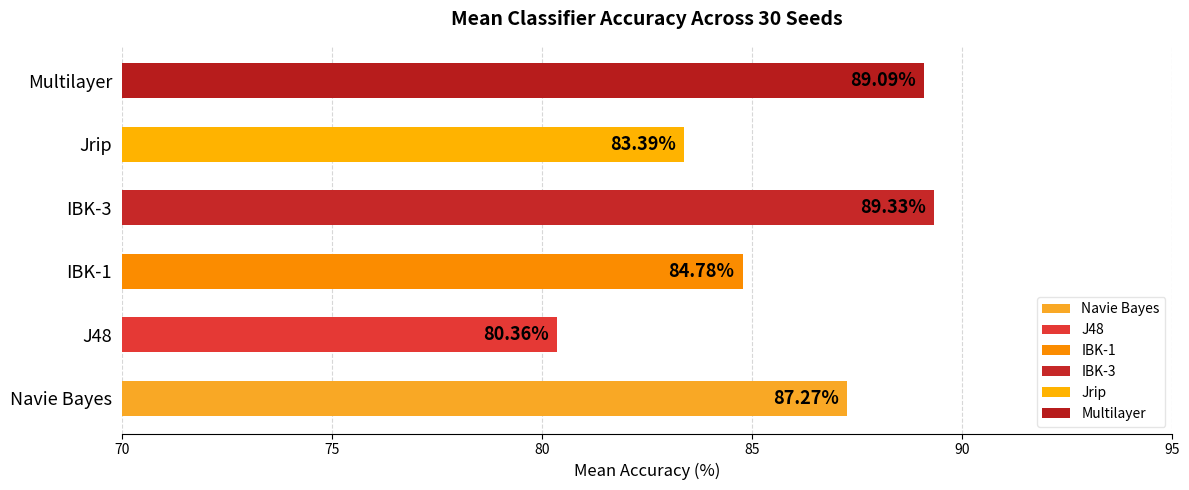

Does the chart contain any negative values?

No